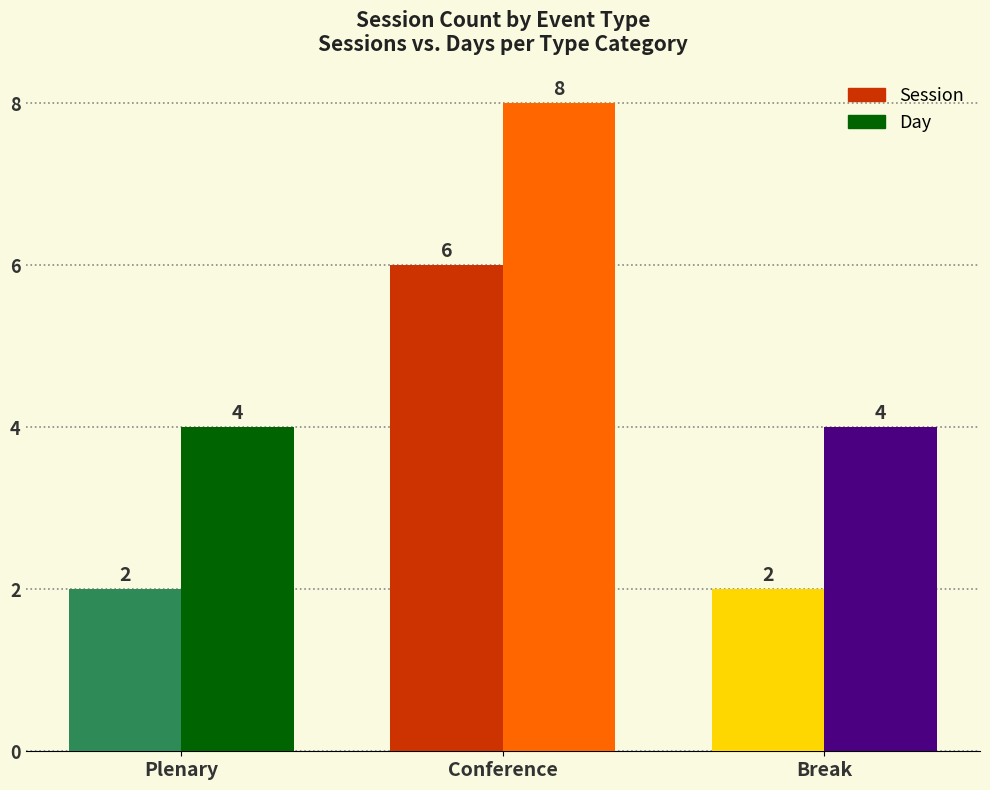

Reading left to right, list all the values displayed in this chart.

Session: 2	6	2
Day: 4	8	4